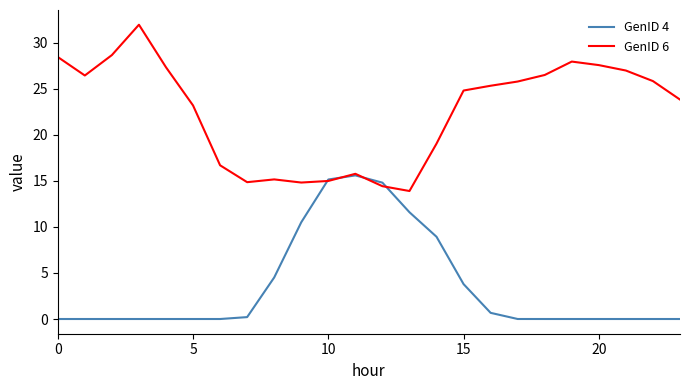

Which series has the widest spread of values?

GenID 6